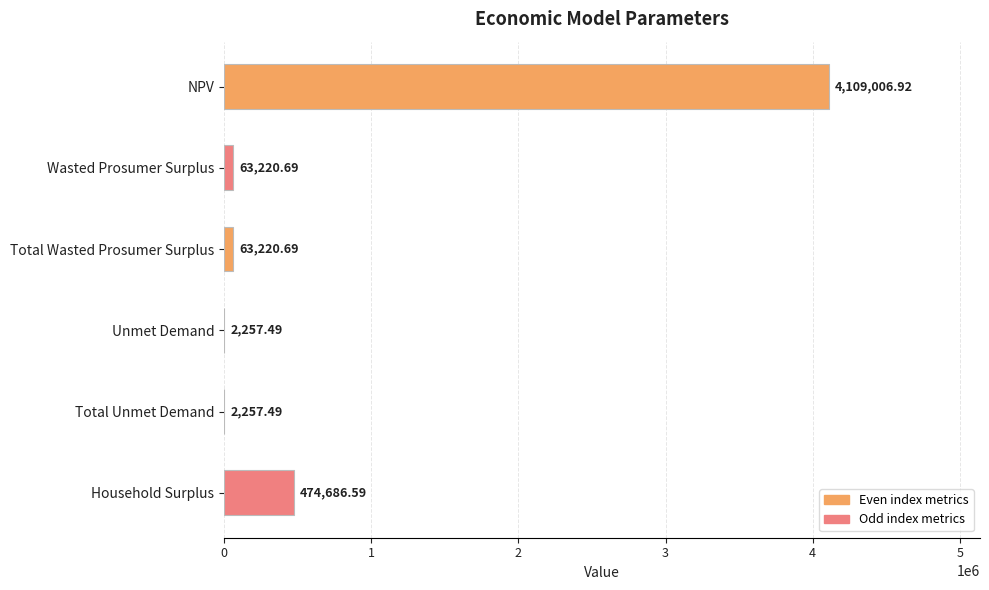

What is the greatest value displayed?

4109006.9